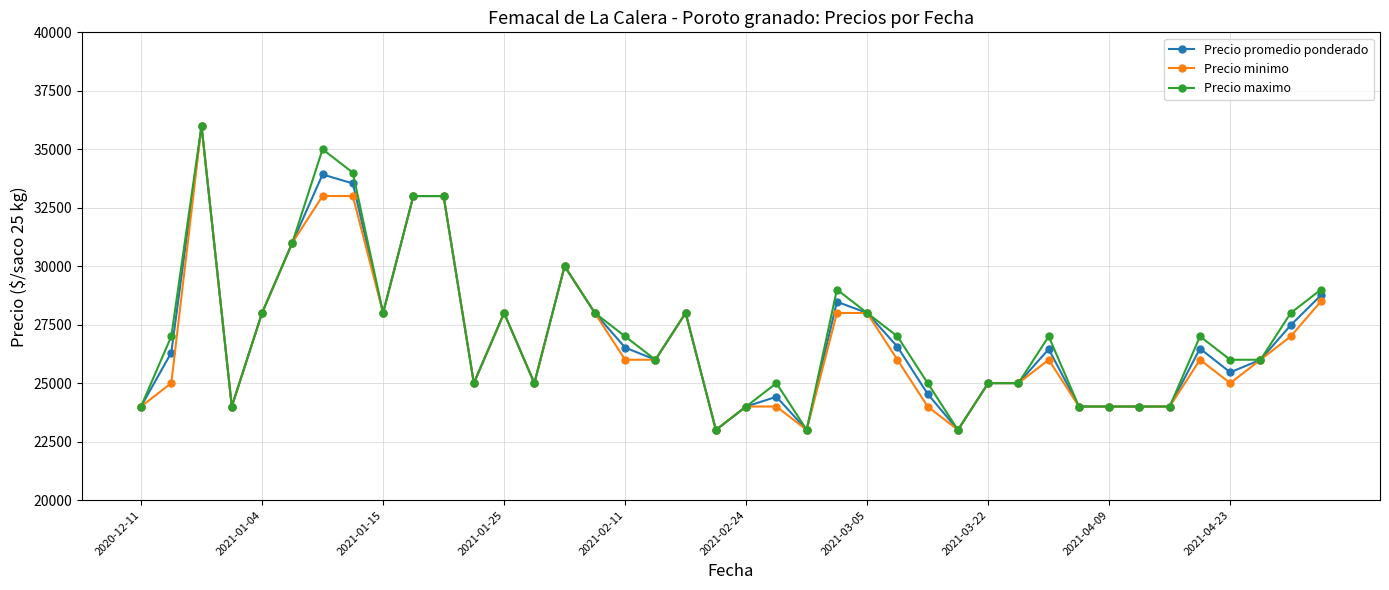

True or false: Precio minimo has more than 2 points higher than both neighbors.

True